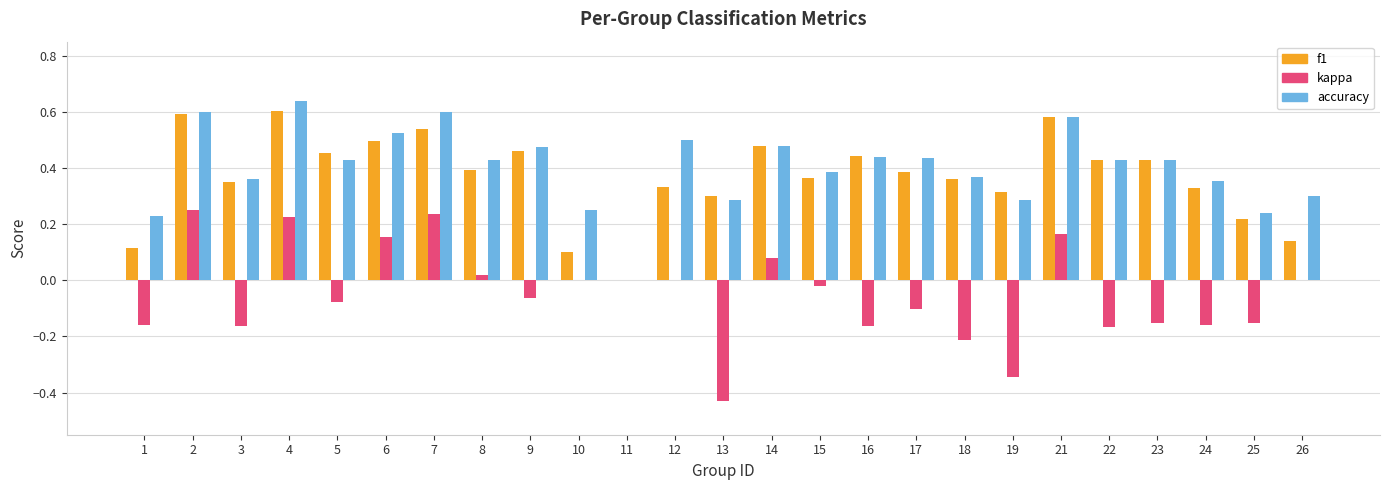

Which label corresponds to the largest value in the chart?

4